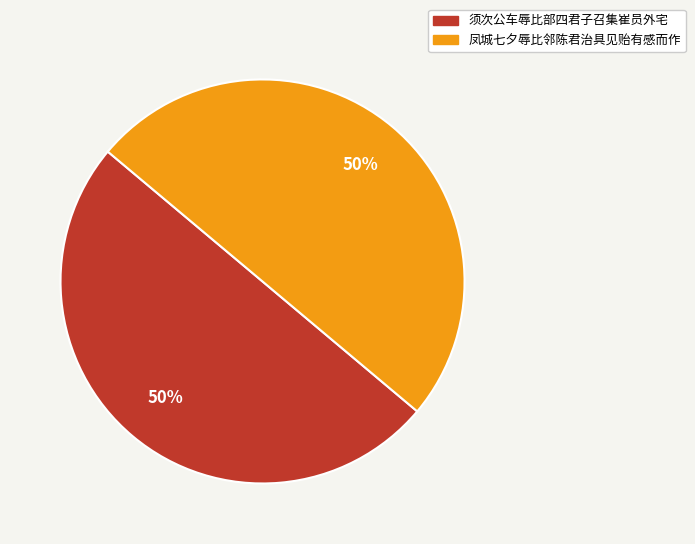

Is it true that 须次公车辱比部四君子召集崔员外宅 is 60% of the pie?

False